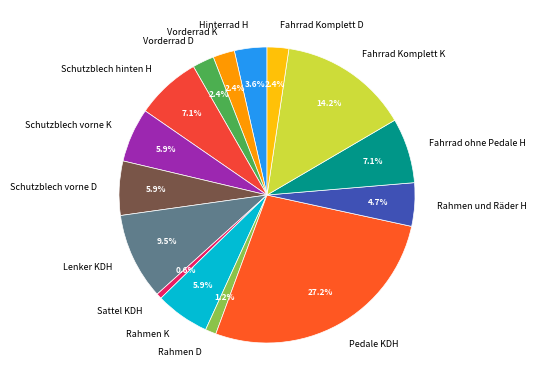

To the nearest percent, what is the difference between the largest and smallest slice percentages?

27%